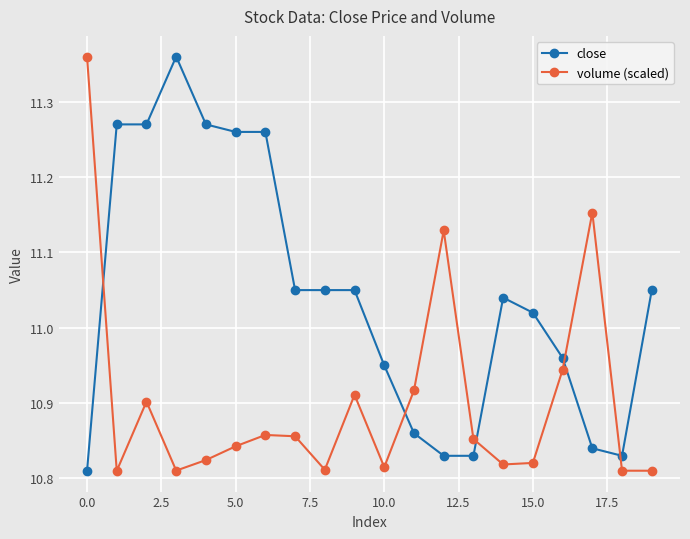

After their last crossing, which series has the higher values: volume (scaled) or close?

close